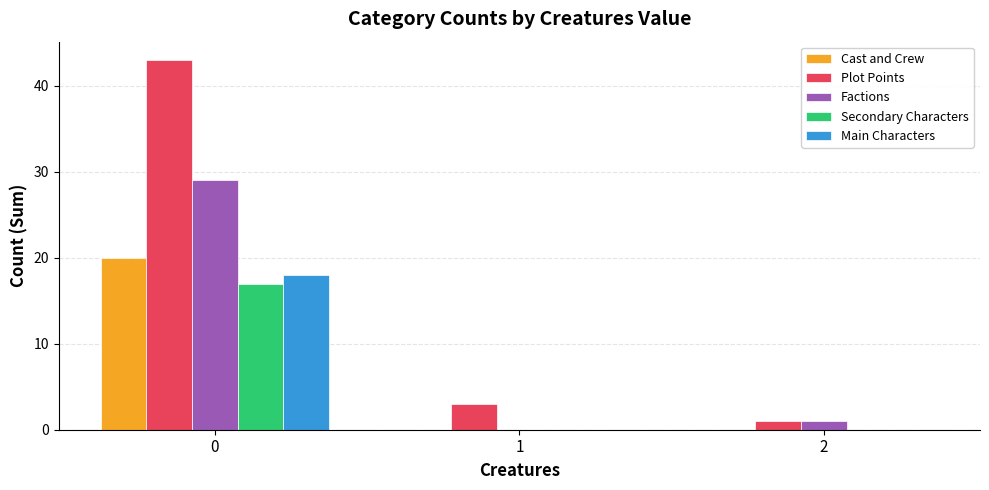

Which series has the largest total across all categories?

Plot Points